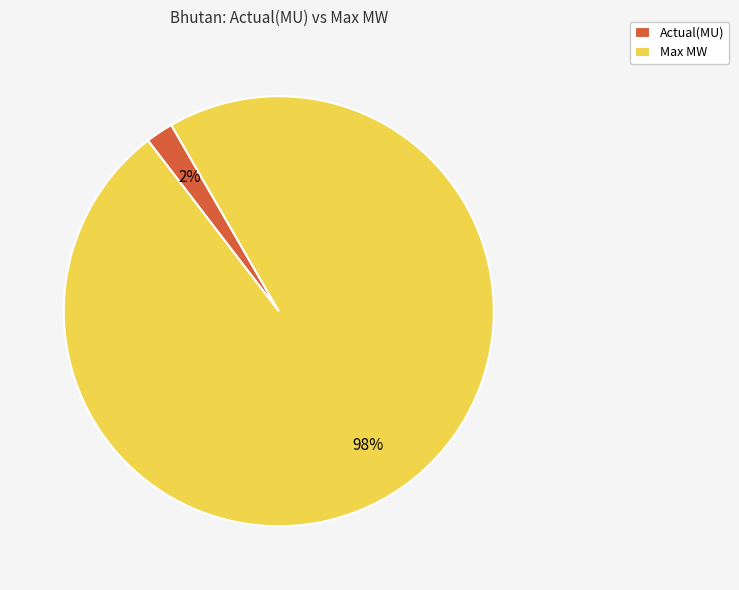

What is the largest slice in the pie chart?

Max MW